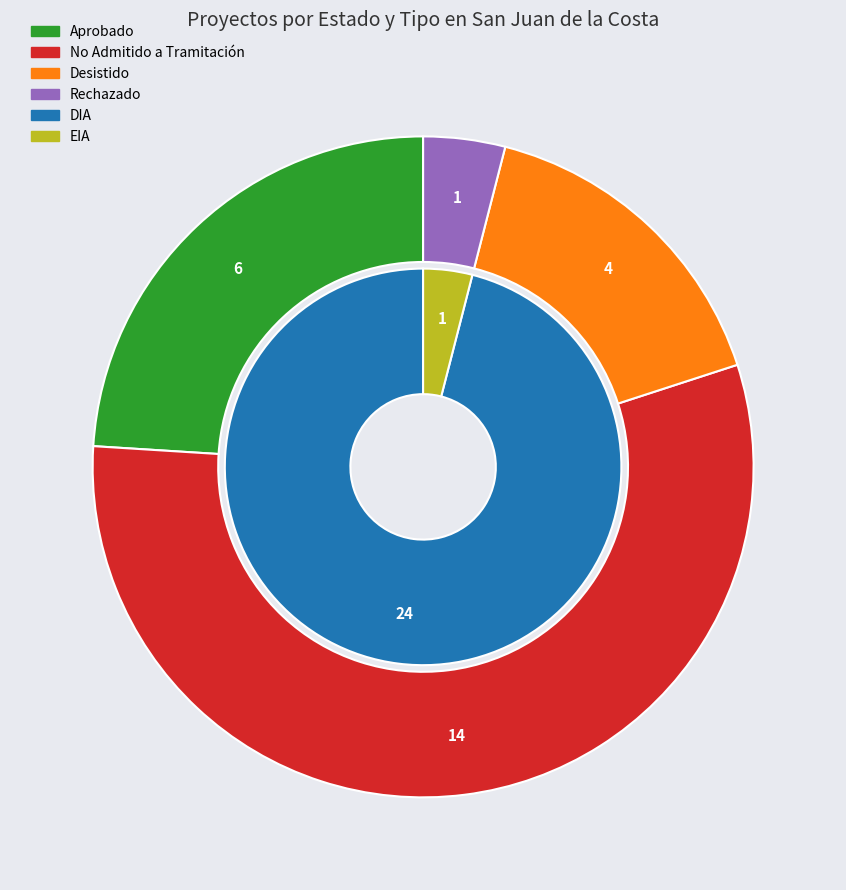

Rank the categories by value from lowest to highest.

Rechazado, Desistido, Aprobado, No Admitido a Tramitación